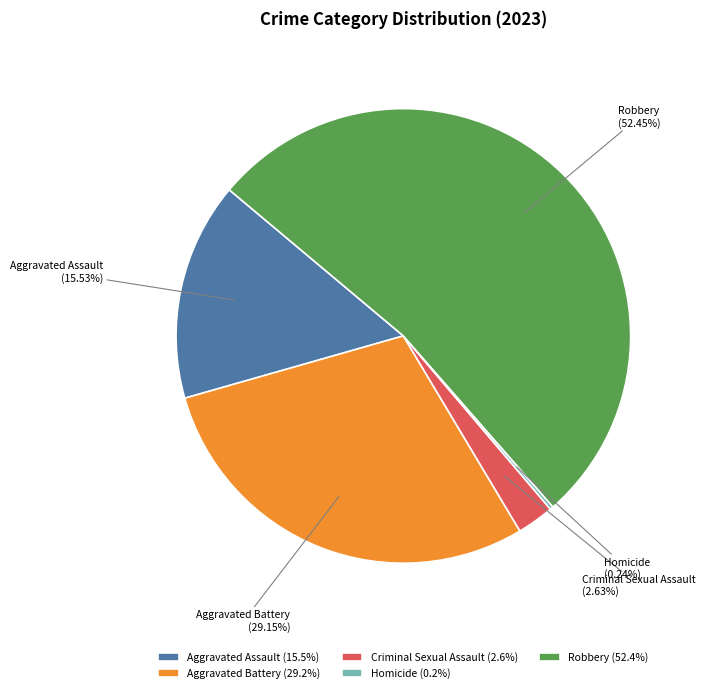

Combined, do Criminal Sexual Assault and Aggravated Battery account for over 50%?

No